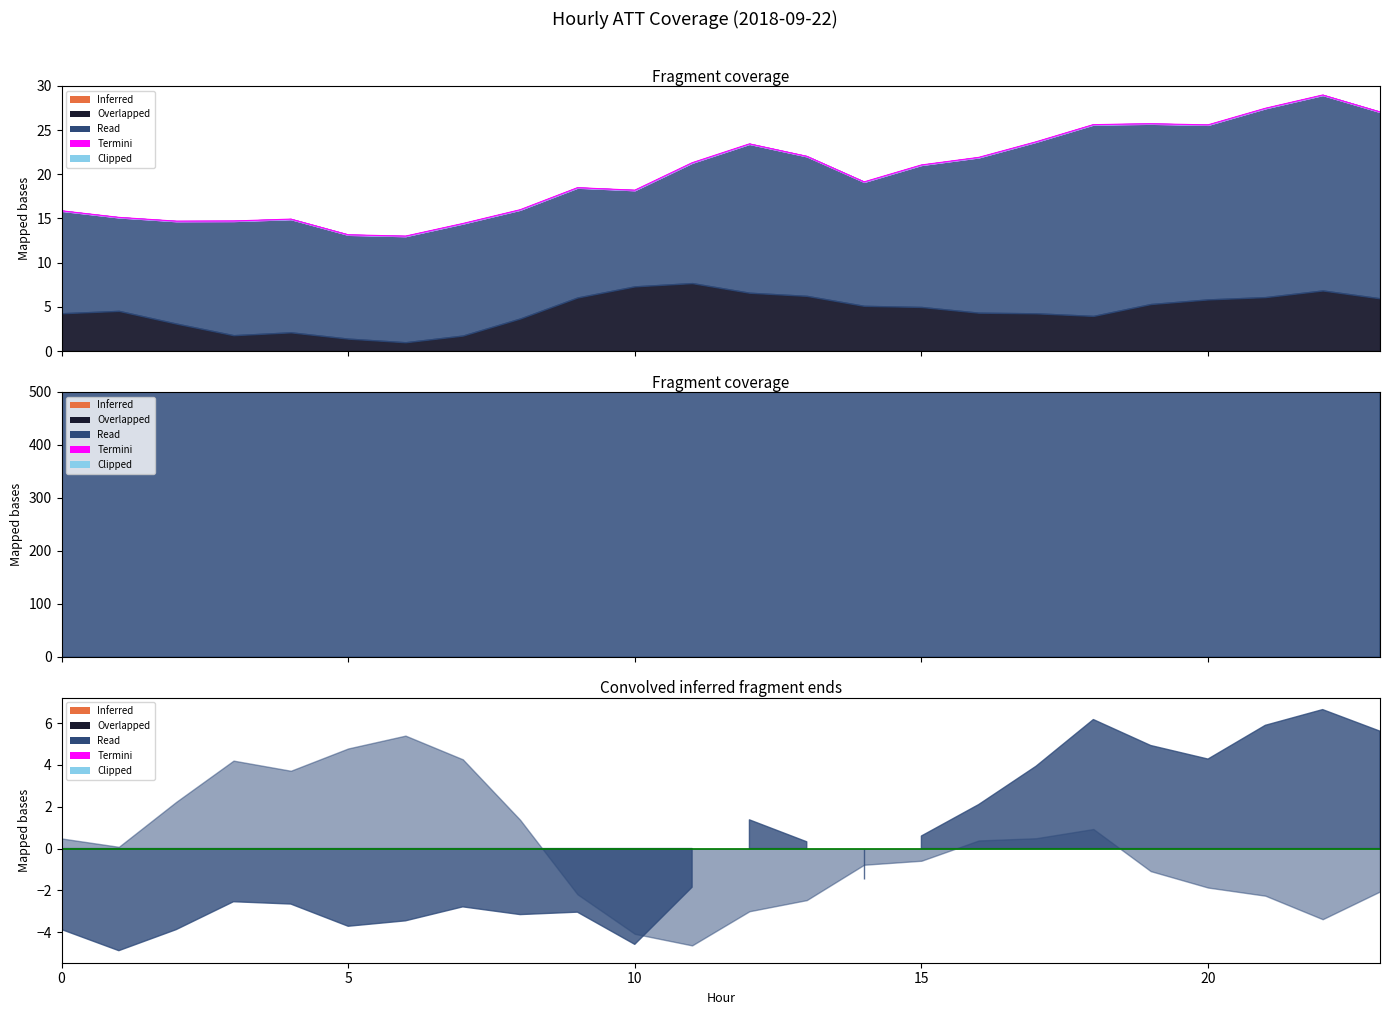

True or false: ATT13 and ATT12 cross at least once.

False